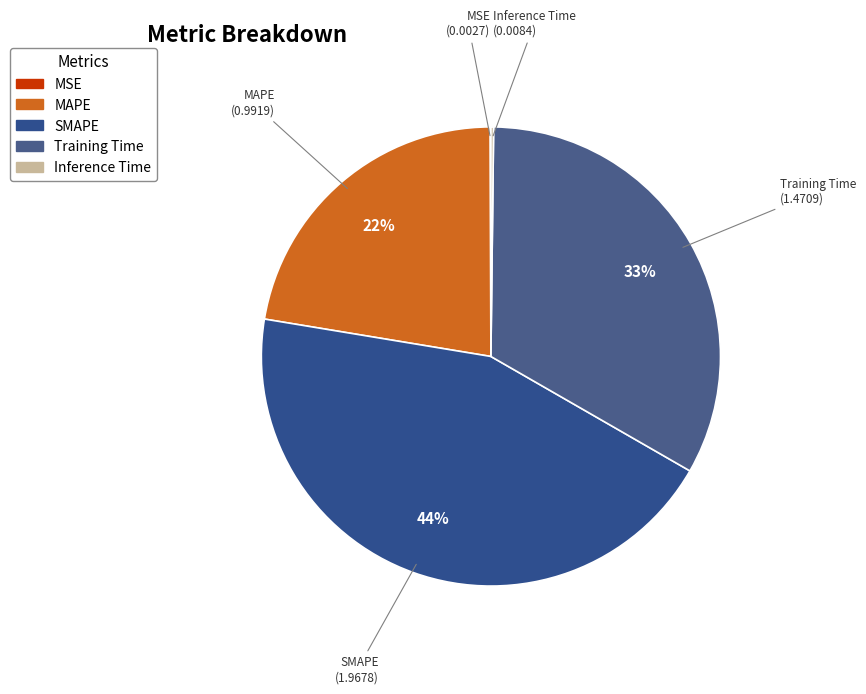

Is the sum of MAPE and SMAPE greater than half?

Yes